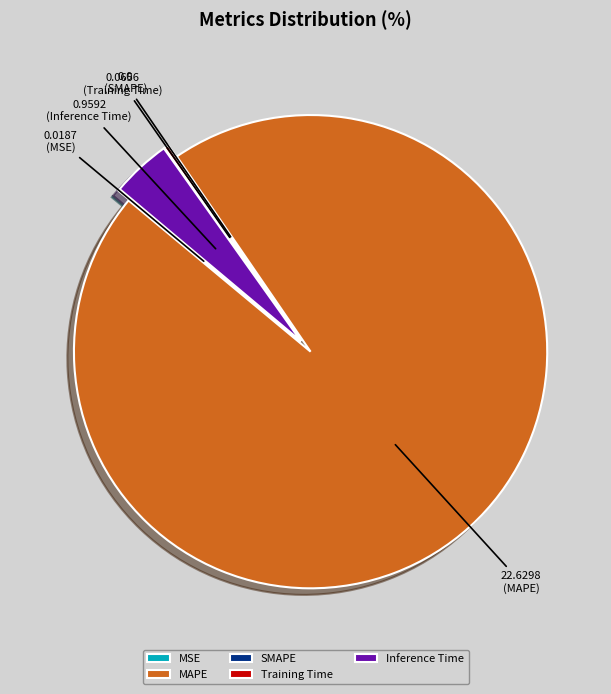

Which category has the biggest portion of the pie?

MAPE